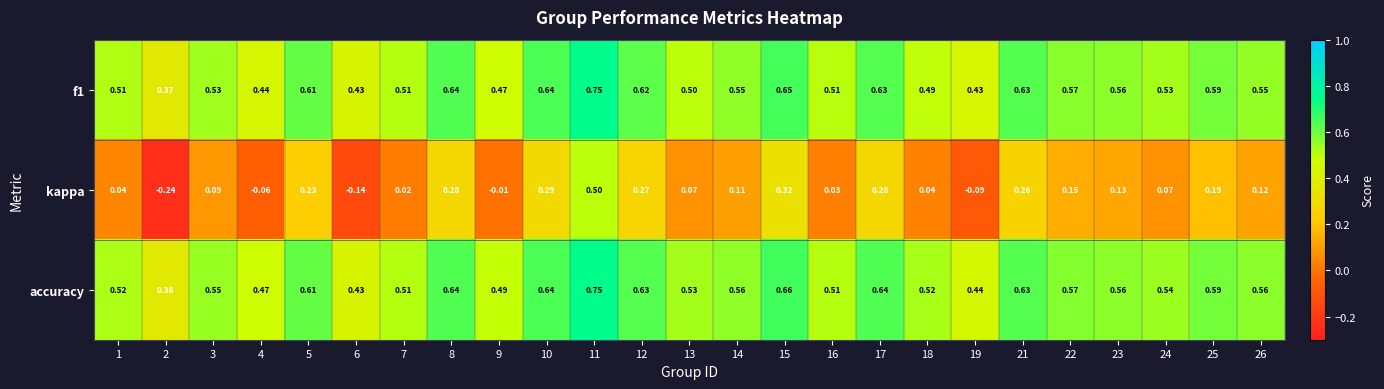

Is the value of kappa at 1 greater than the value of accuracy at 22?

No